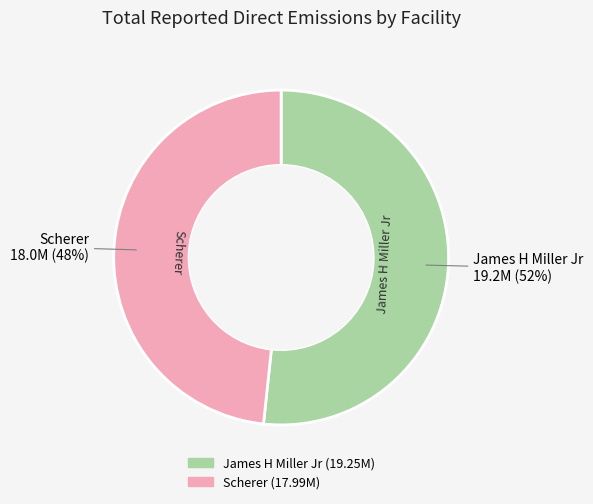

What is the ratio of the value at James H Miller Jr to the value at Scherer?

1.1